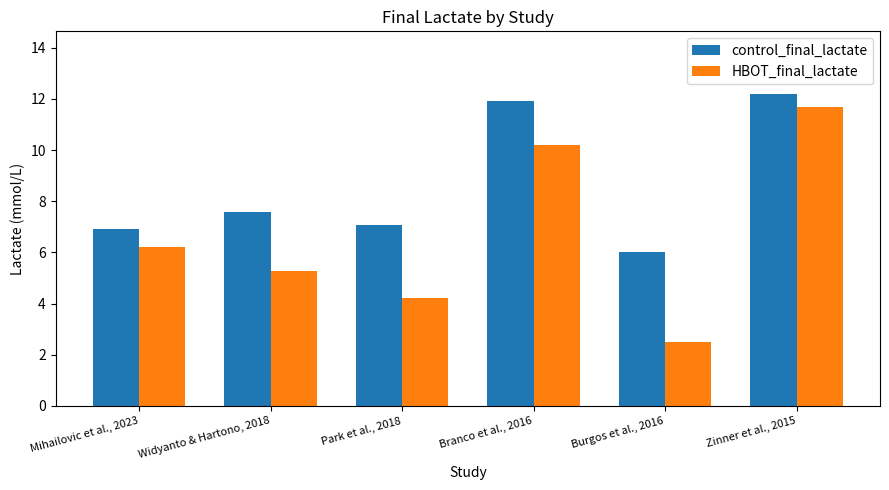

What is the greatest value displayed?

12.2